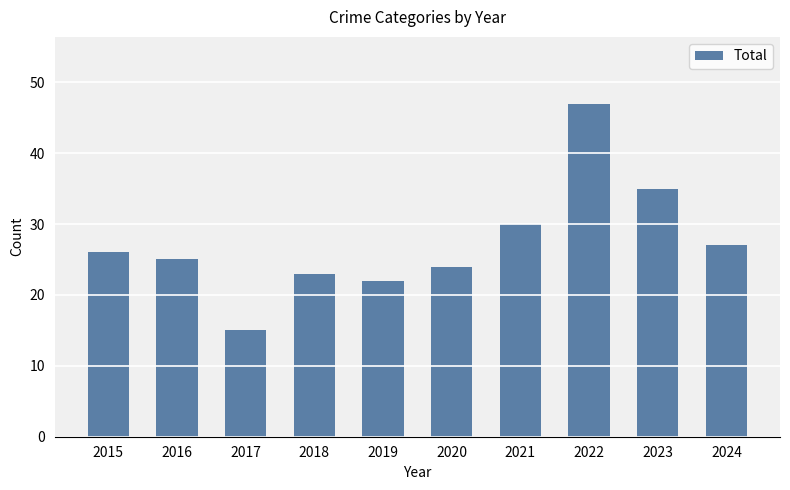

What is the sum of the values at 2022 and 2019?

69